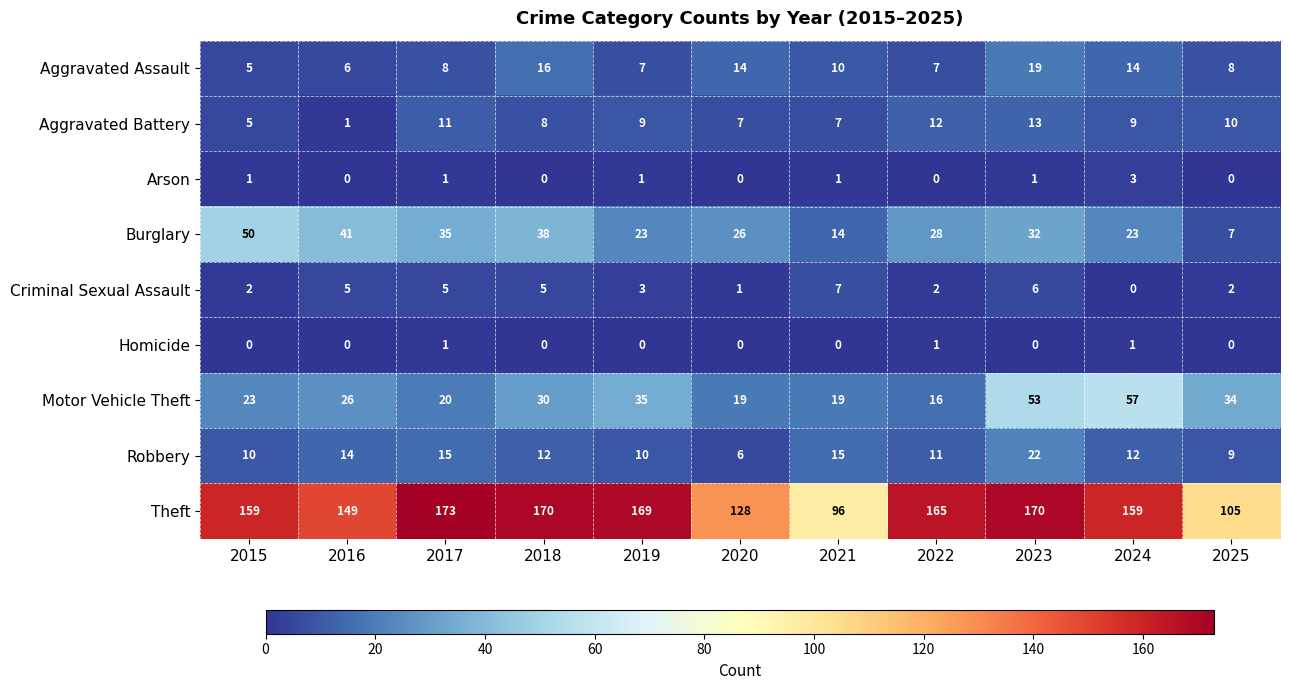

Which series has the widest spread of values?

Theft